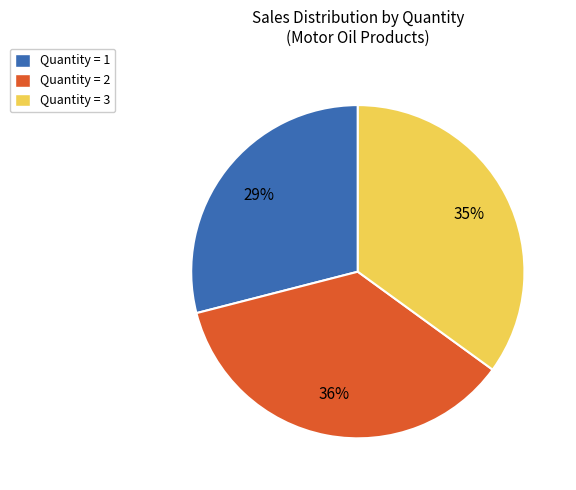

How many slices are in this pie chart?

3